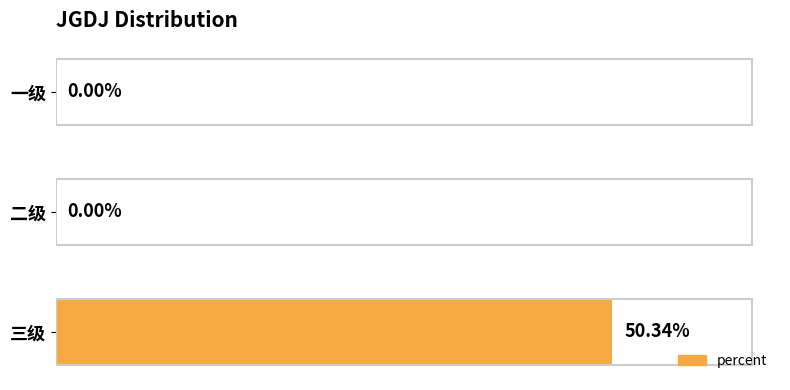

Between 一级 and 三级, which is larger?

三级